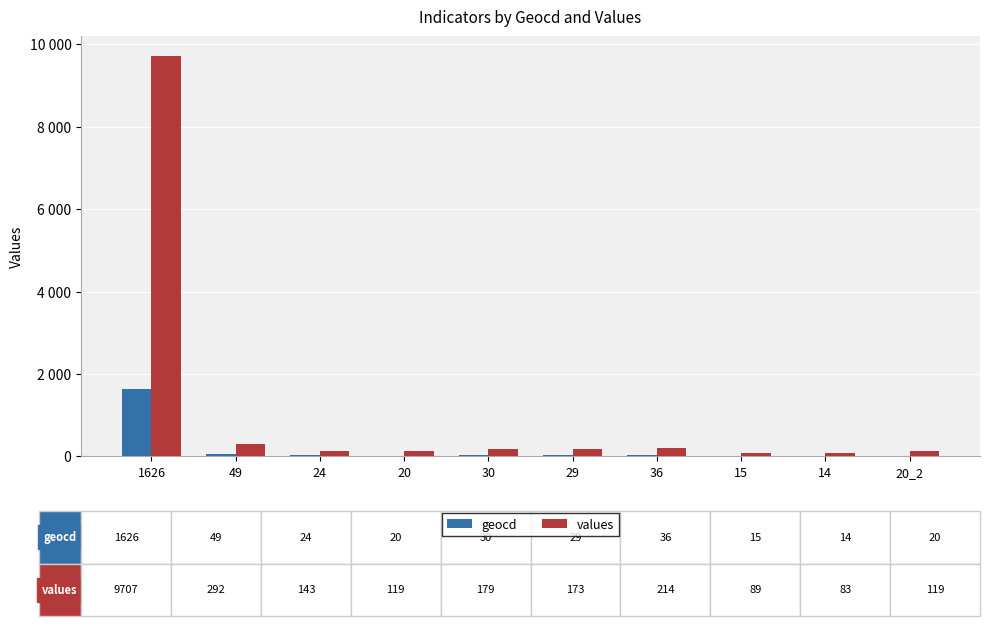

How many data points in values are above 173?

4